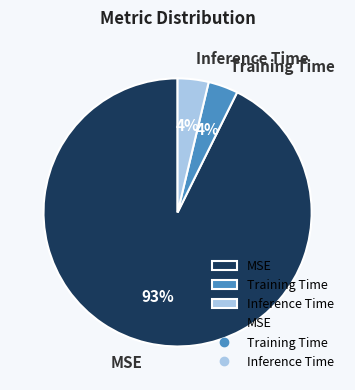

How many segments does this pie chart have?

3